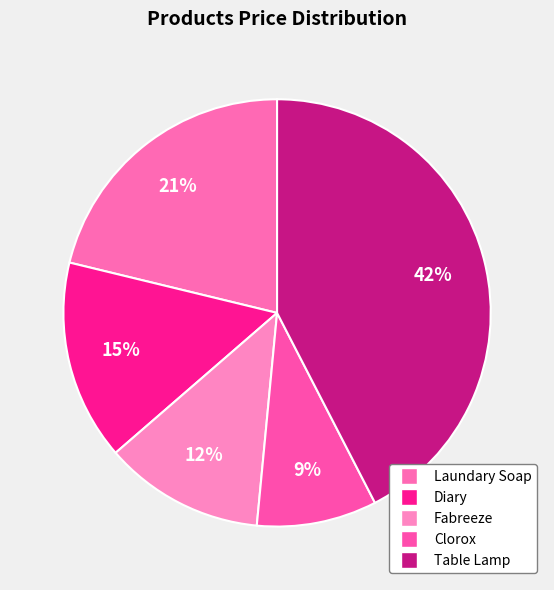

Count the number of slices in the pie.

5